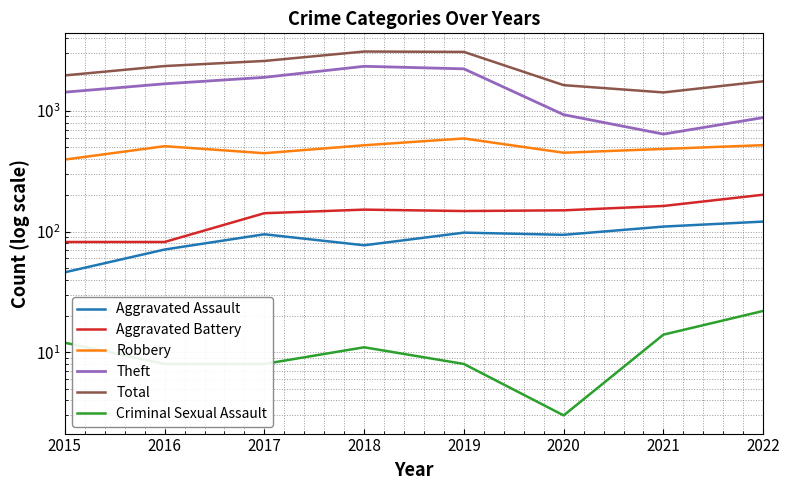

Where is the first local maximum for Aggravated Battery?

2018